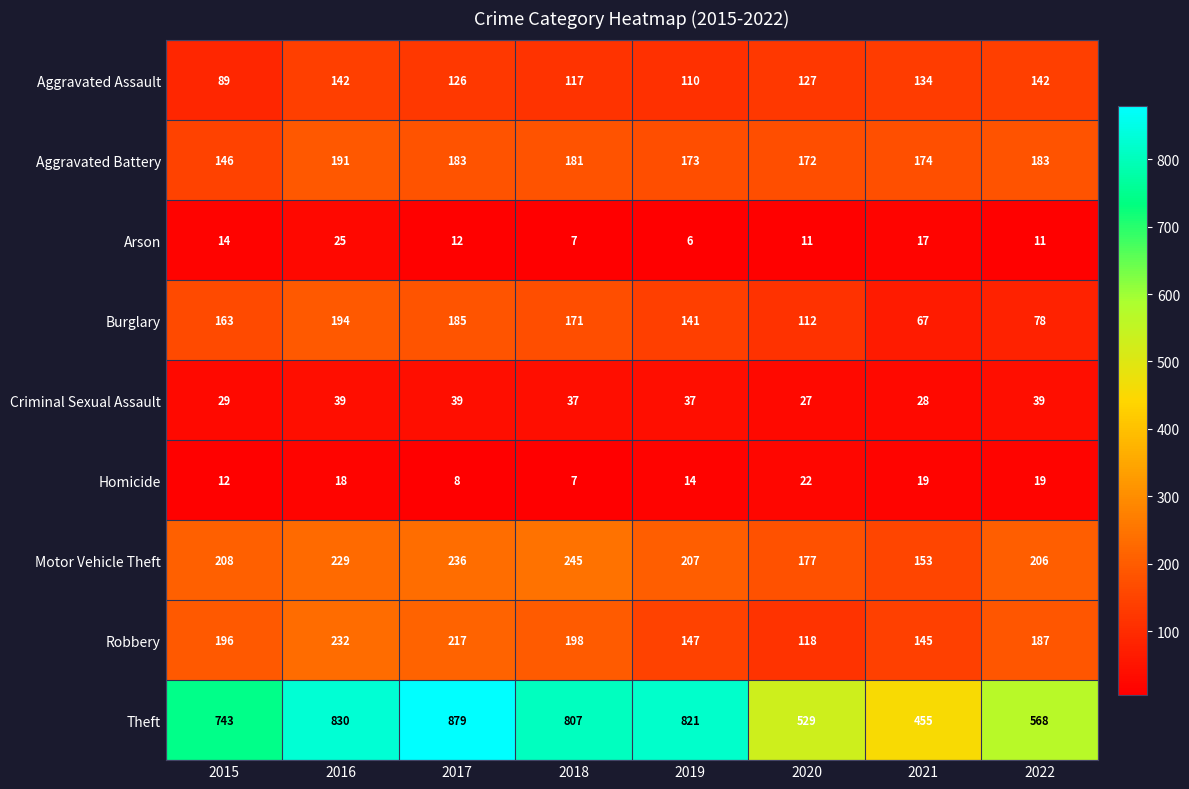

Rank the series by their maximum value, from highest to lowest.

Theft, Motor Vehicle Theft, Robbery, Burglary, Aggravated Battery, Aggravated Assault, Criminal Sexual Assault, Arson, Homicide